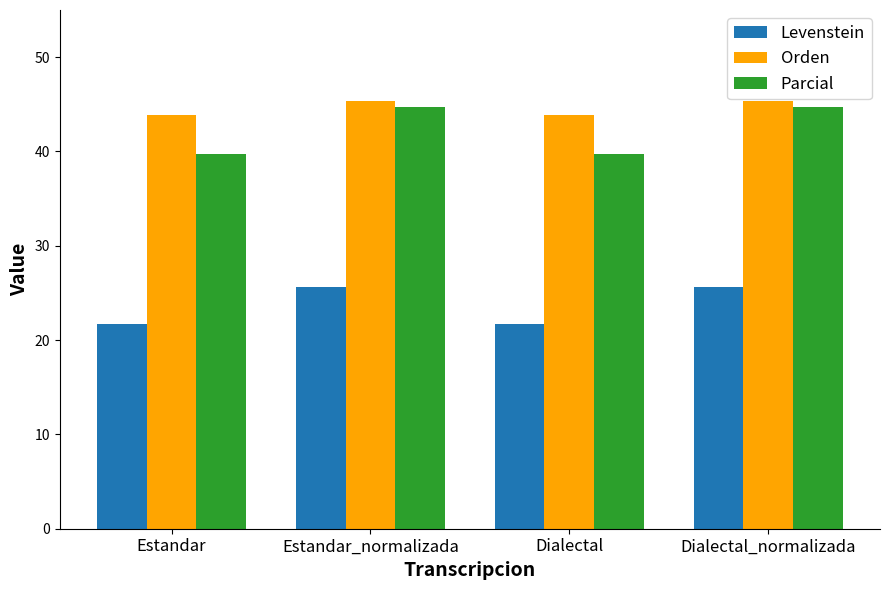

True or false: Parcial has a value of 39.8 at Estandar.

True